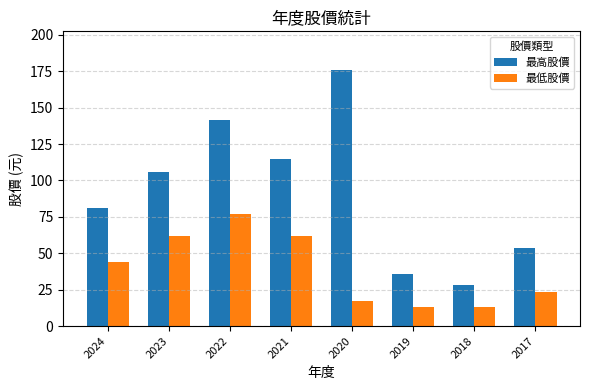

How many values in the 最低股價 series are below 43?

4